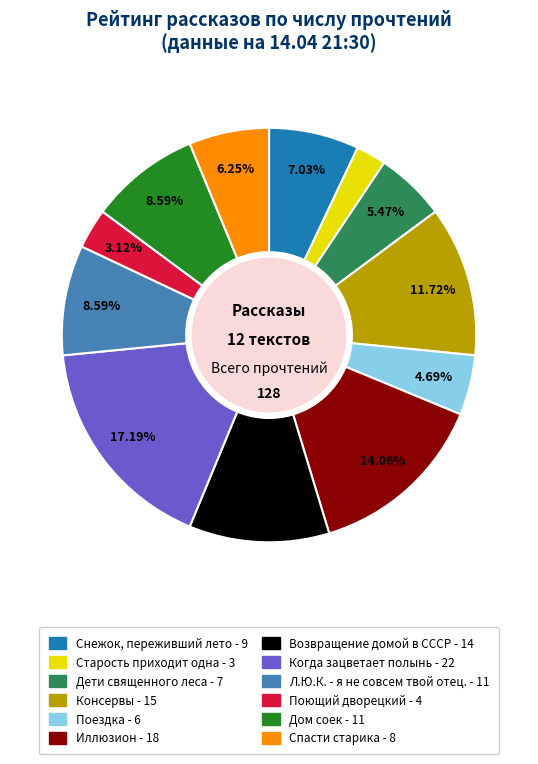

Does Дети священного леса represent more than half of the total?

No